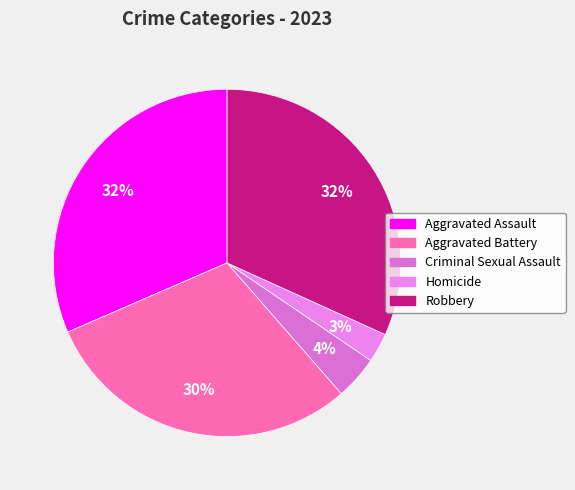

The Criminal Sexual Assault slice represents 1% of the pie. True or false?

False